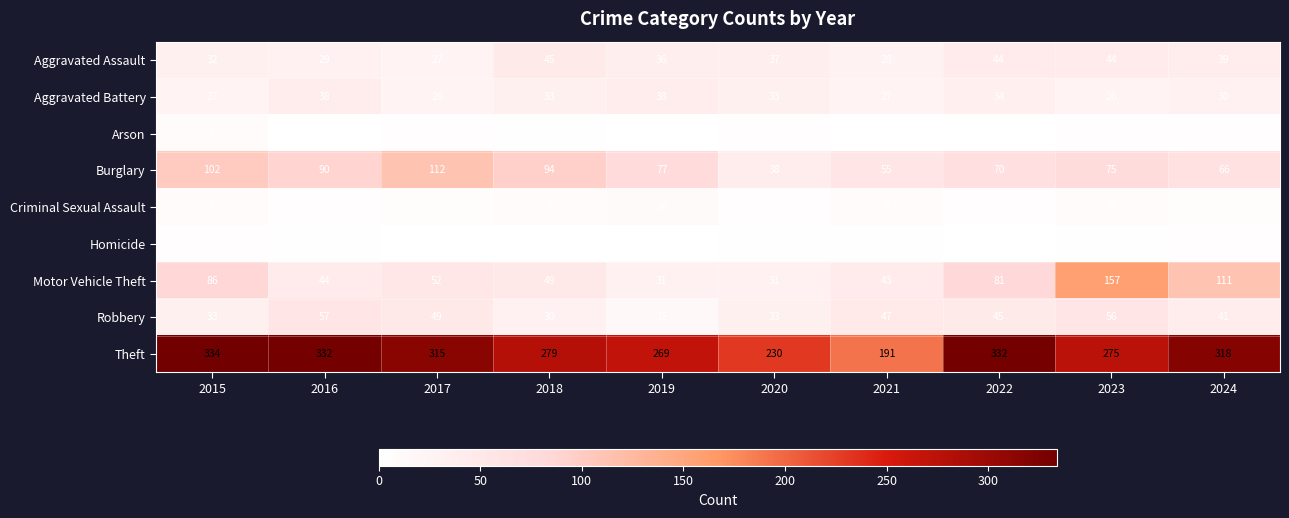

At how many categories does at least one series exceed 280?

5